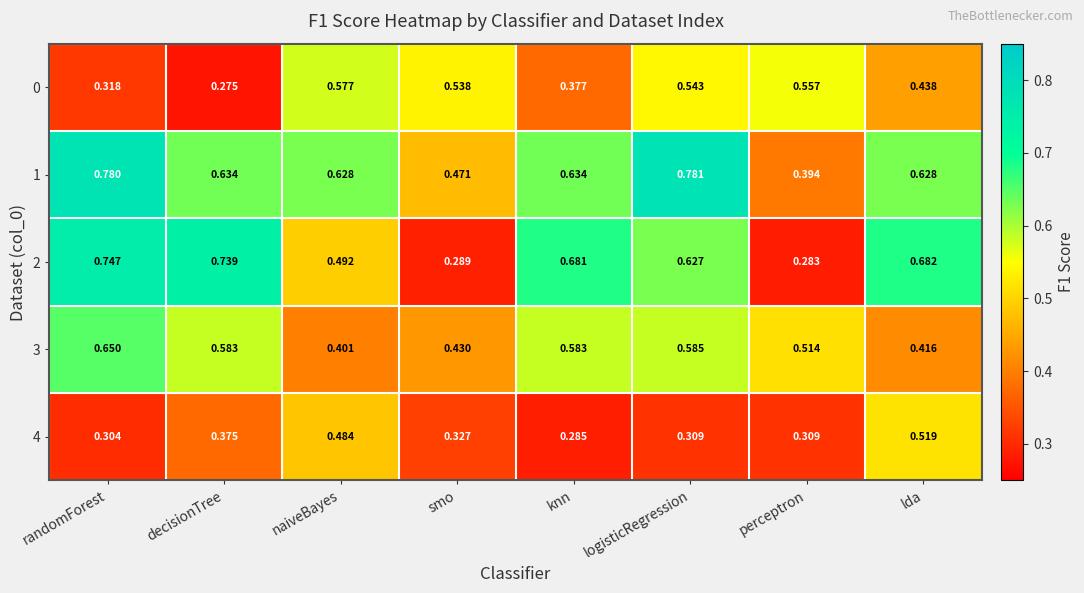

Rank the series at randomForest from lowest to highest value.

4, 0, 3, 2, 1